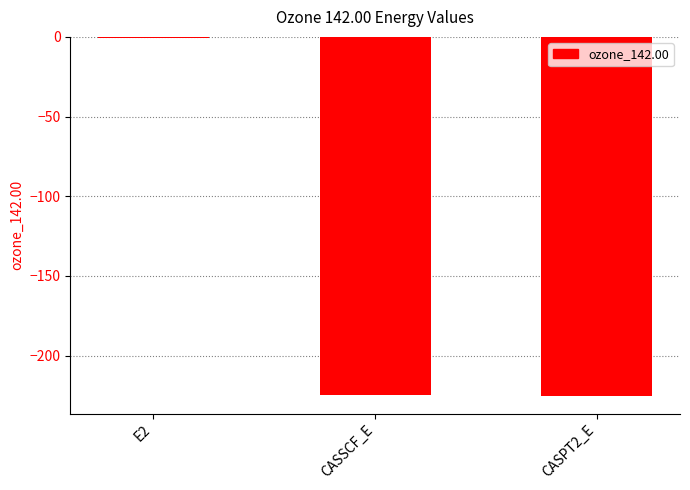

True or false: the data shows -0.5 at E2.

True